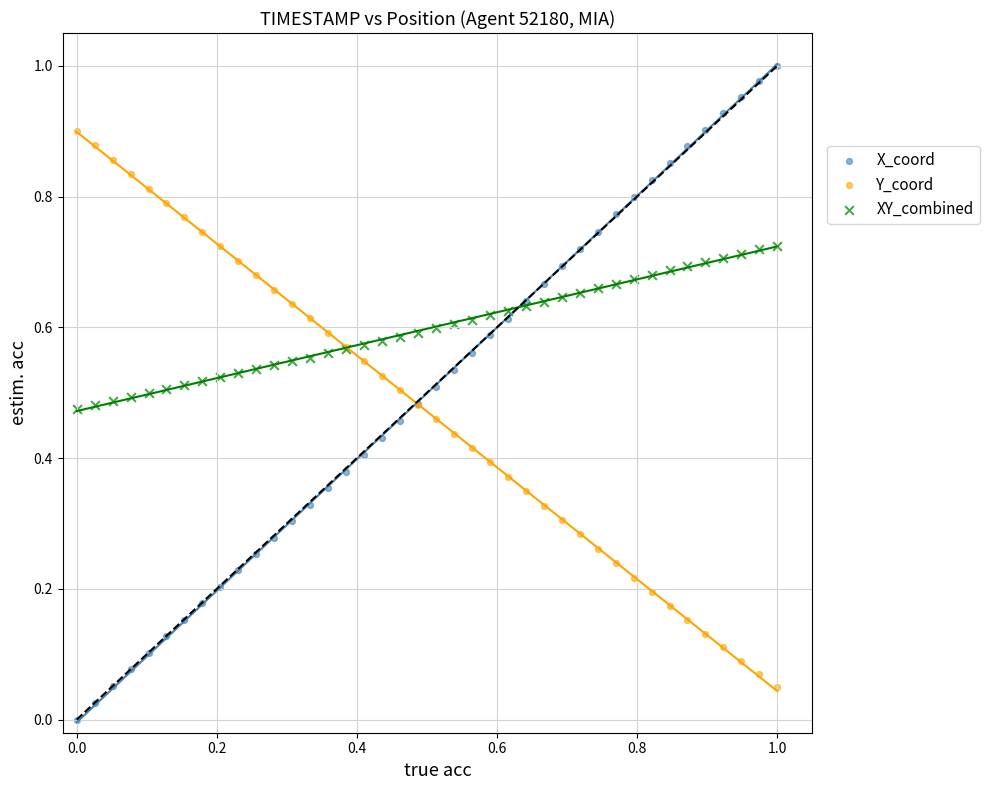

Which series has the widest spread of Y values?

X_coord